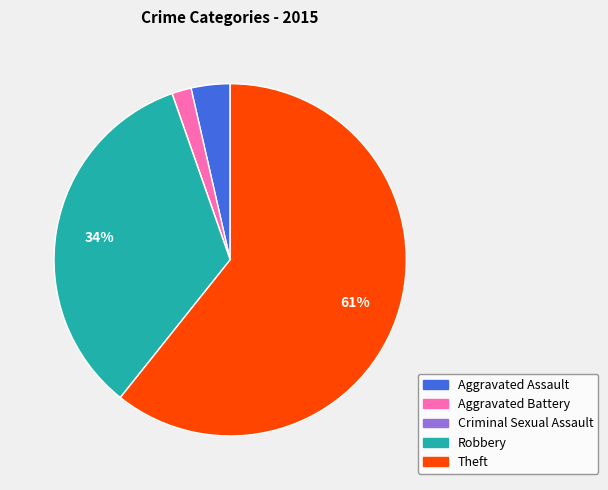

What is the largest slice in the pie chart?

Theft